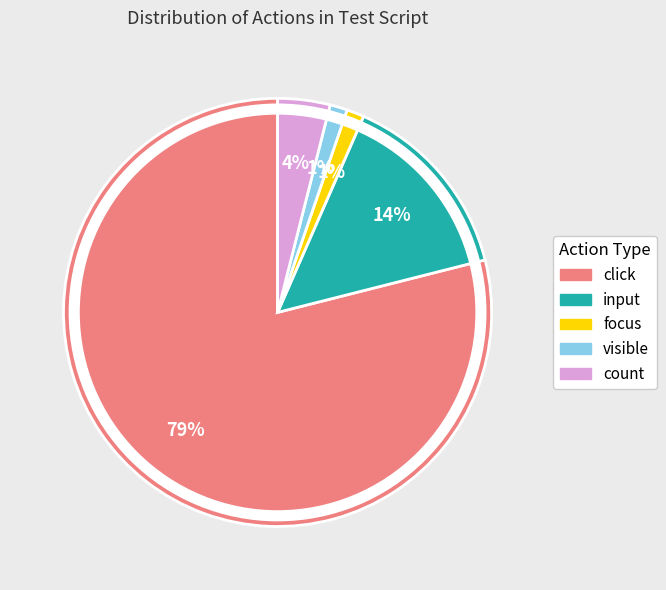

Between focus and click, which is larger?

click